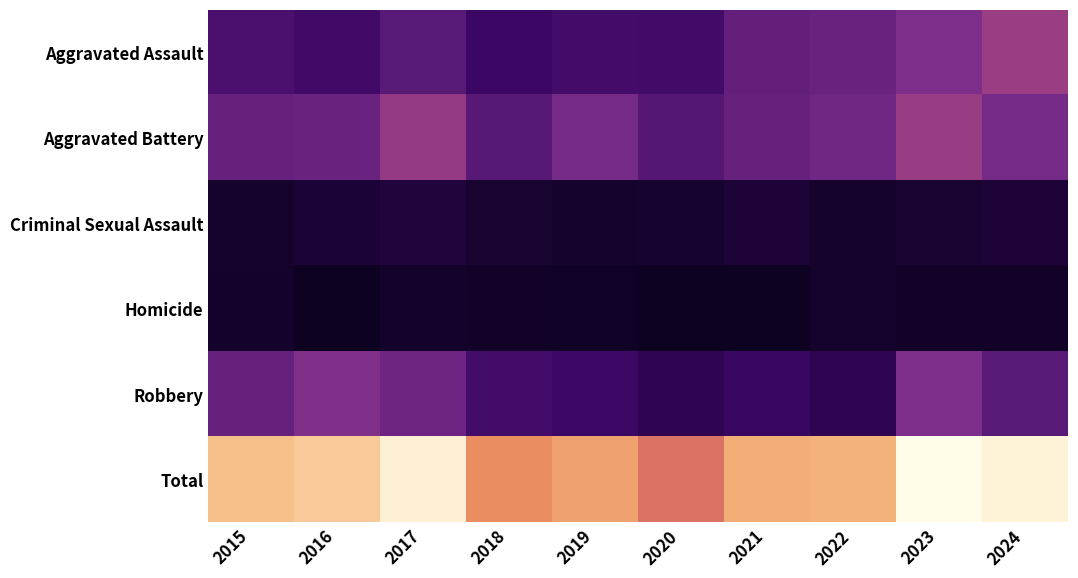

How many distinct data groups are displayed?

6